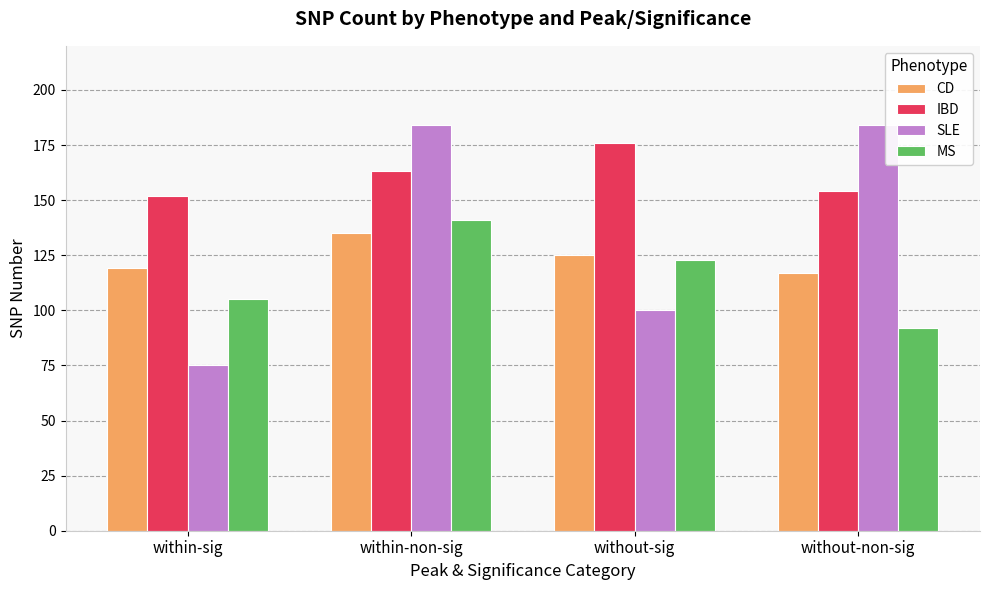

What is the difference between the highest and lowest values at without-non-sig?

92